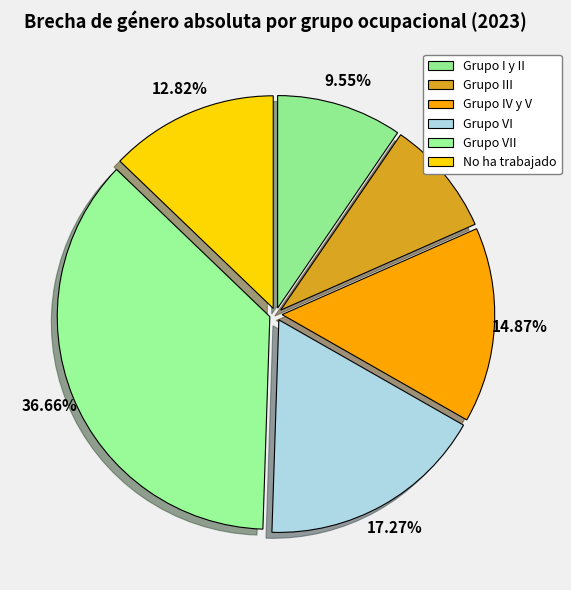

How much of the chart is everything except Grupo I y II?

90.5%